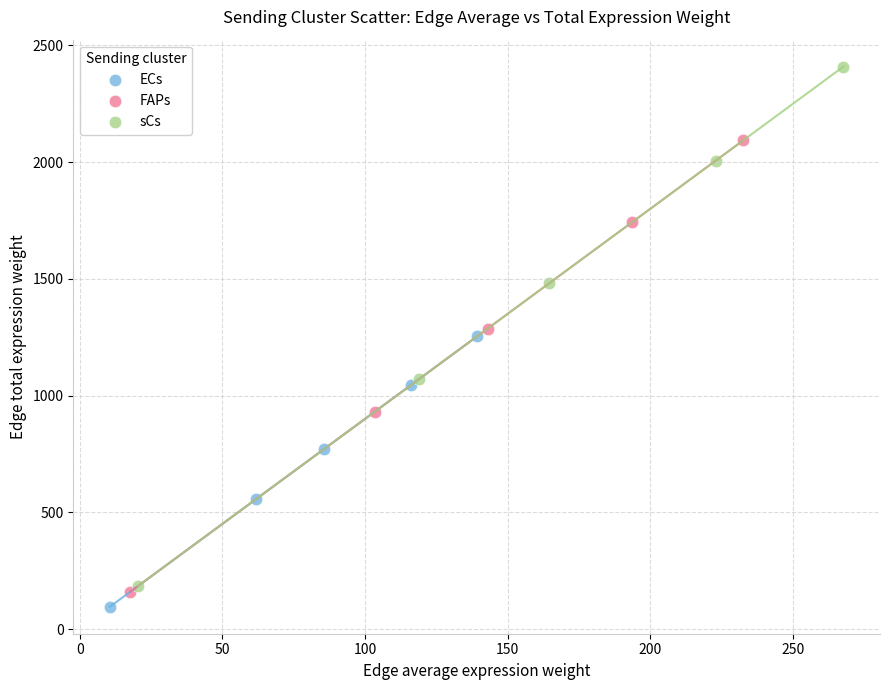

Which series has the largest Y range (max minus min)?

sCs